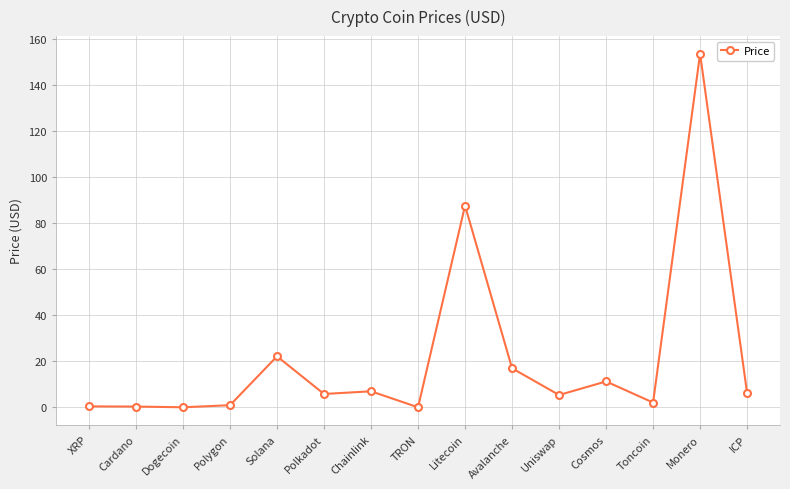

What is the approximate value at ICP?

6.3